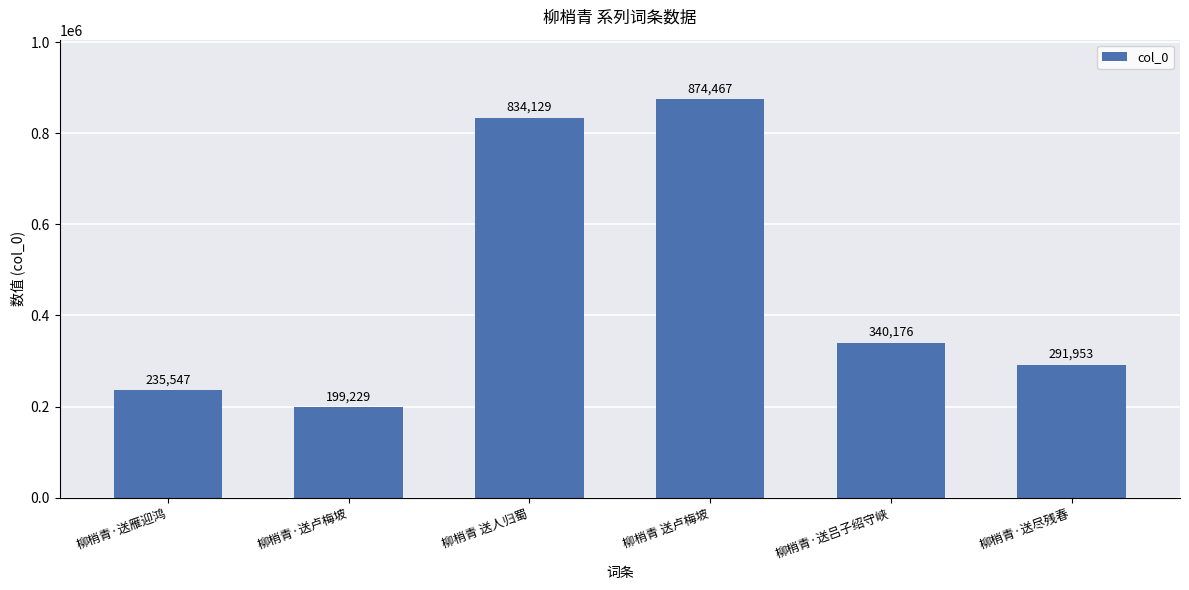

What is the sum of the values at 柳梢青 送人归蜀 and 柳梢青·送雁迎鸿?

1069676